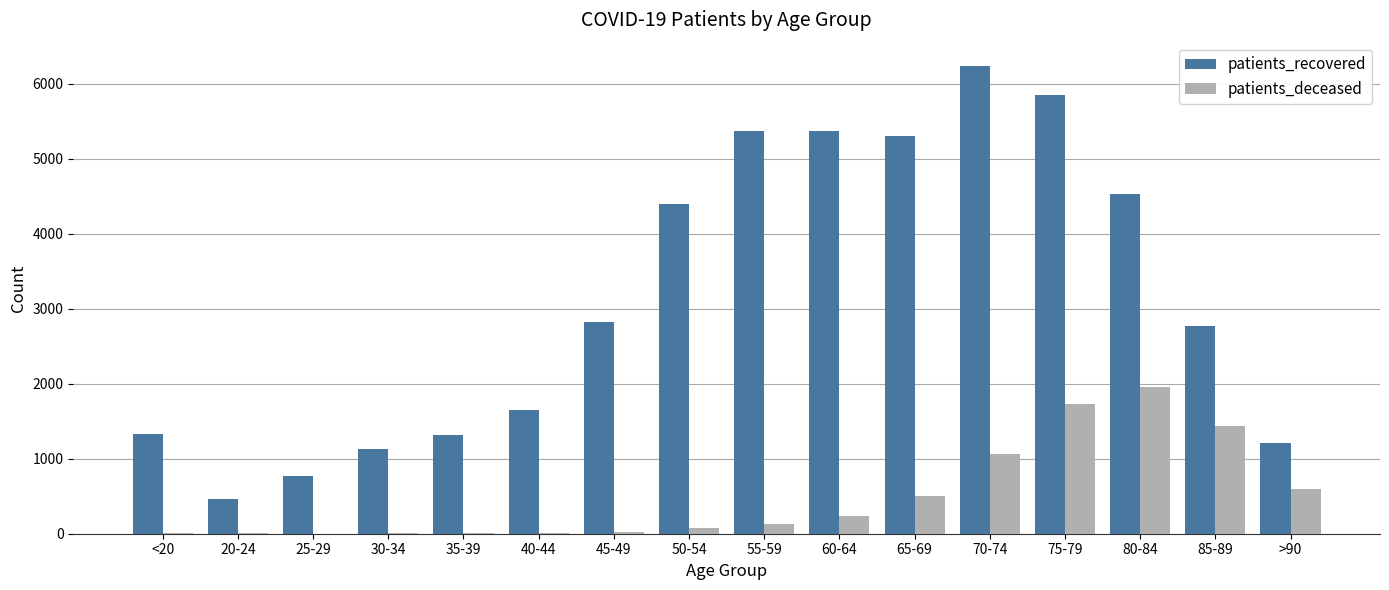

At which category is the sum across all series the highest?

75-79